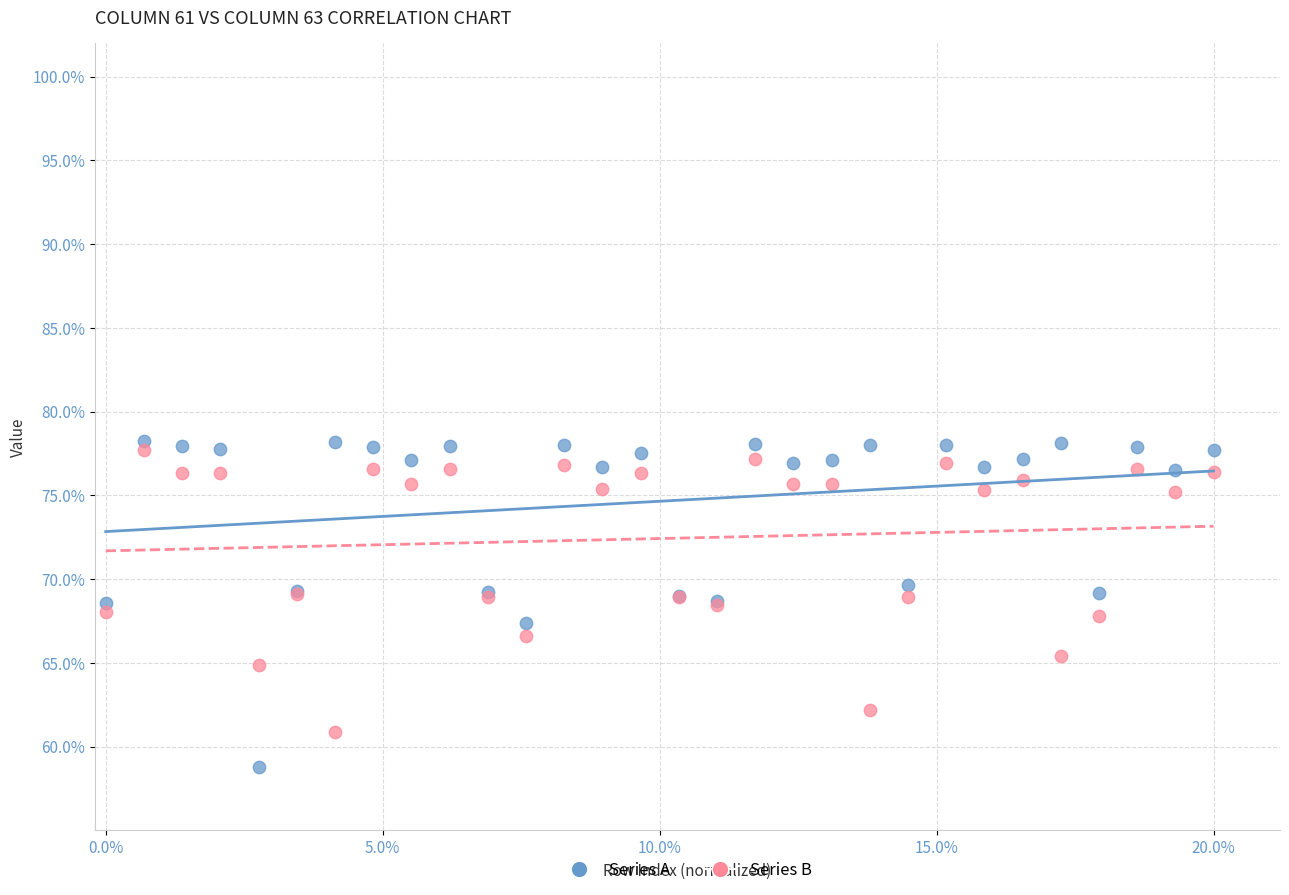

Which series has the largest Y range (max minus min)?

Series A